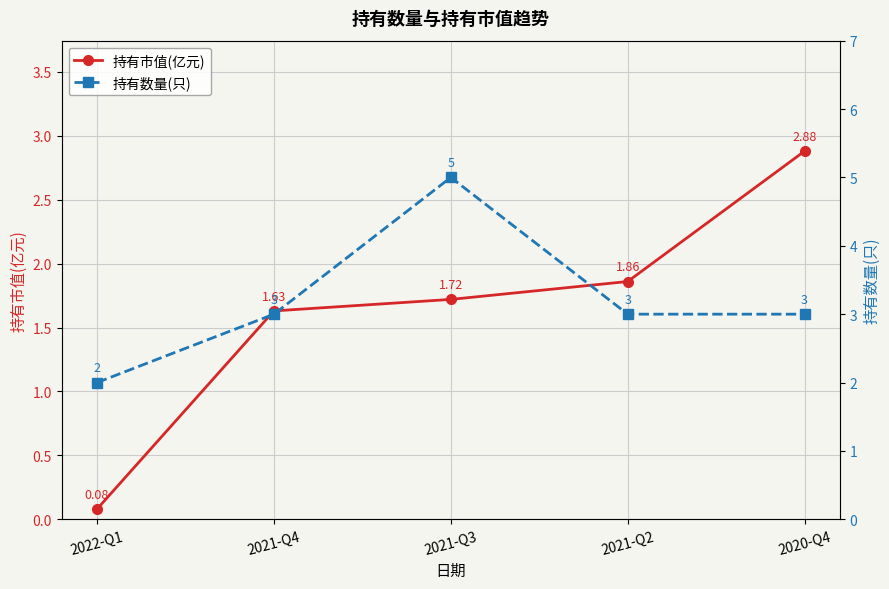

Reading left to right, extract all data points from this chart.

持有市值(亿元): 0.1	1.6	1.7	1.9	2.9
持有数量(只): 2.0	3.0	5.0	3.0	3.0